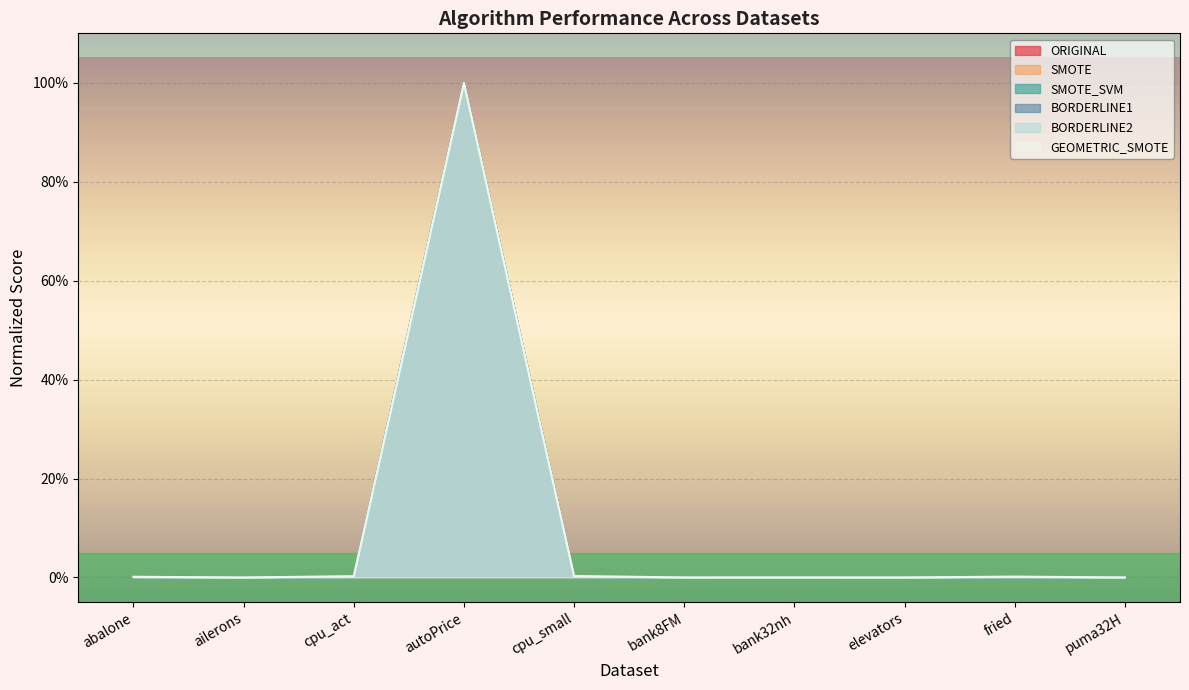

Which series has the widest spread of values?

ORIGINAL